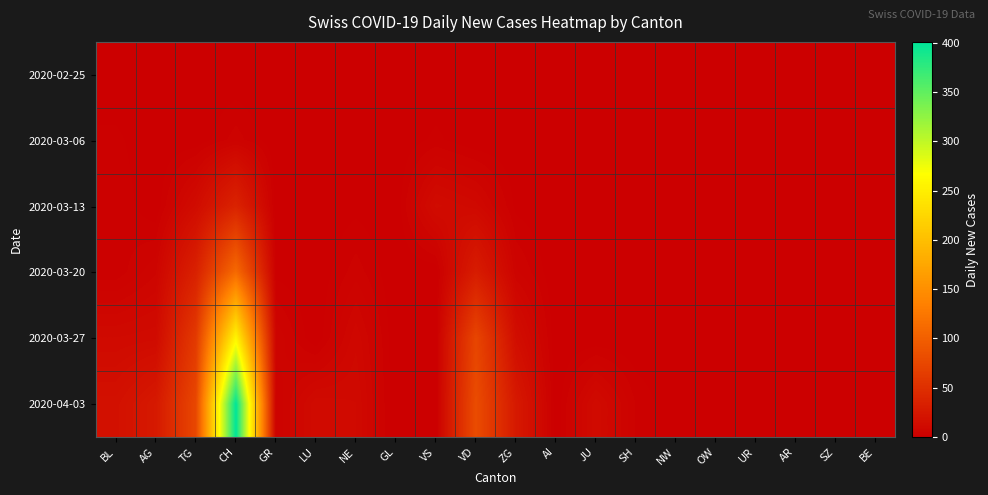

Which category has the highest value across all series?

CH